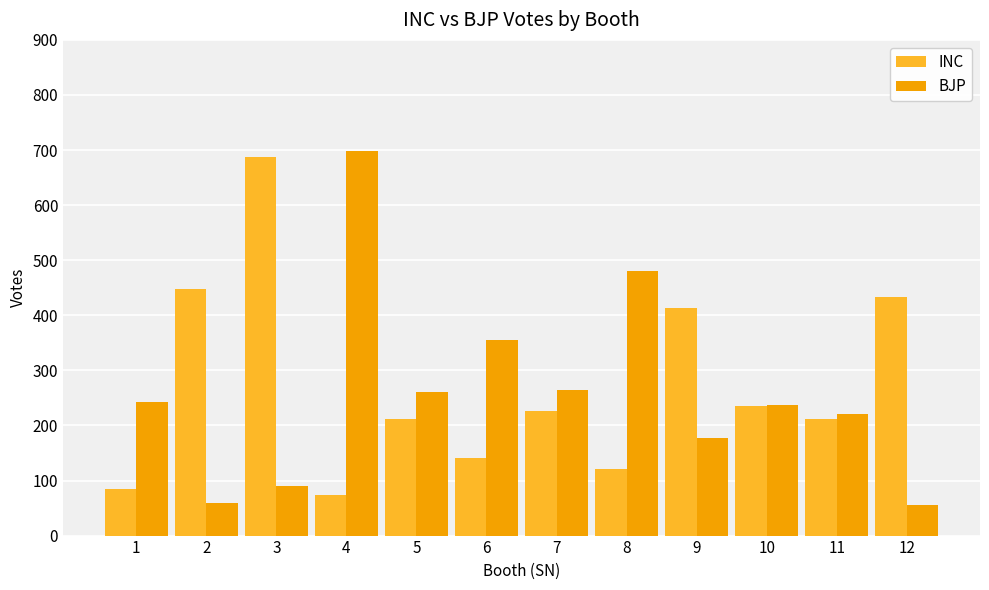

Which series has the largest range (max minus min)?

BJP